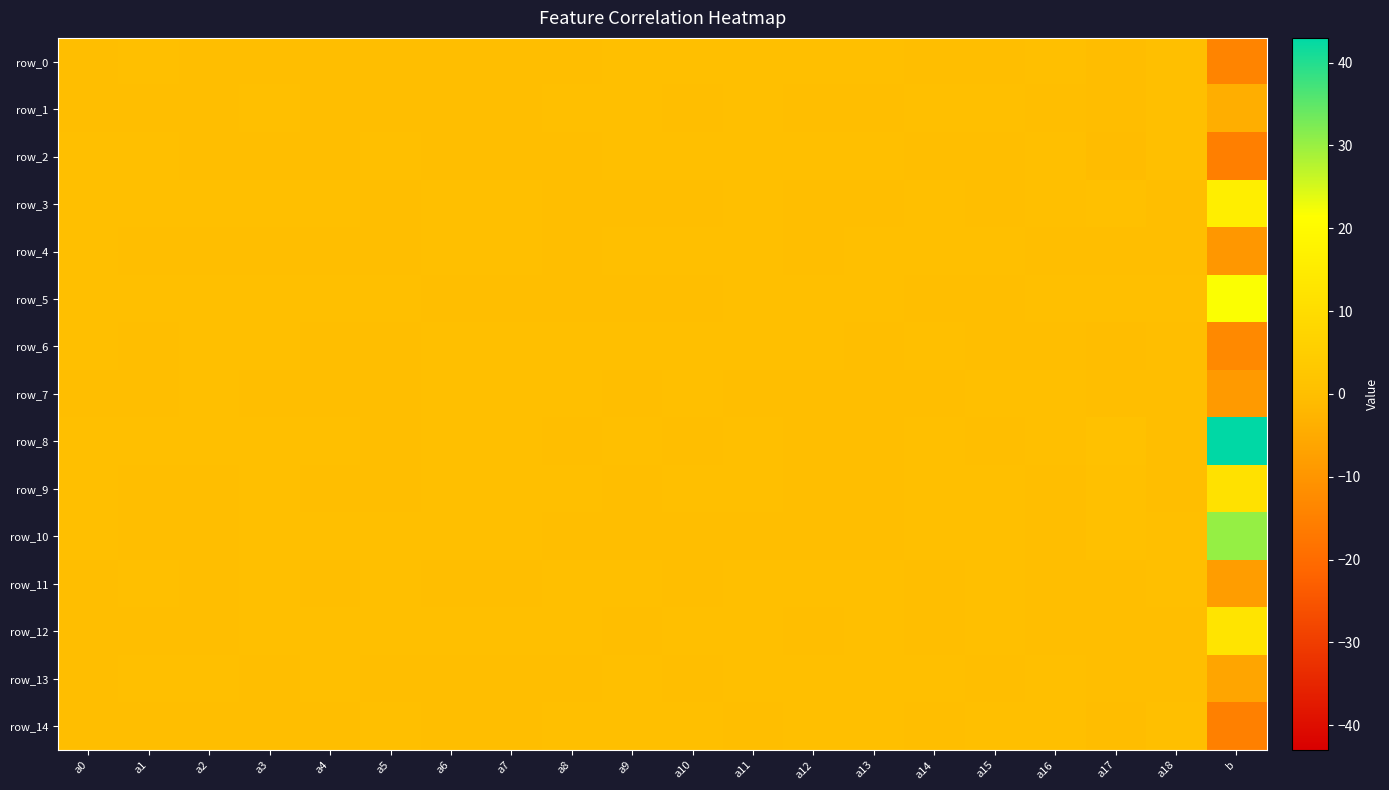

Which category has the highest value in the row_2 series?

a10